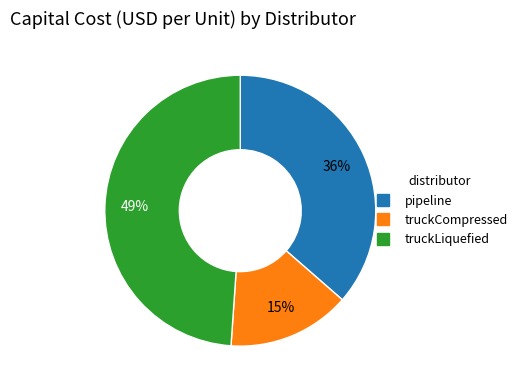

To the nearest percent, what percentage of the pie is truckLiquefied?

49%